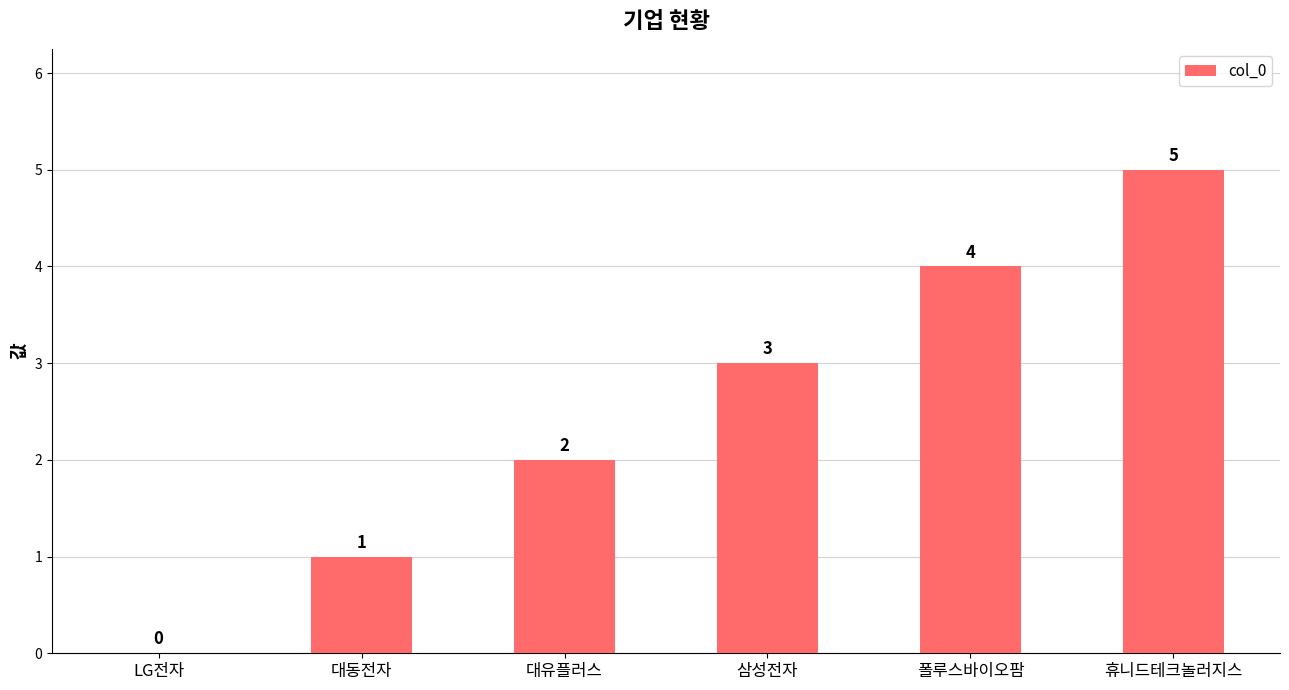

The chart shows a value of 2 at 폴루스바이오팜. True or false?

False